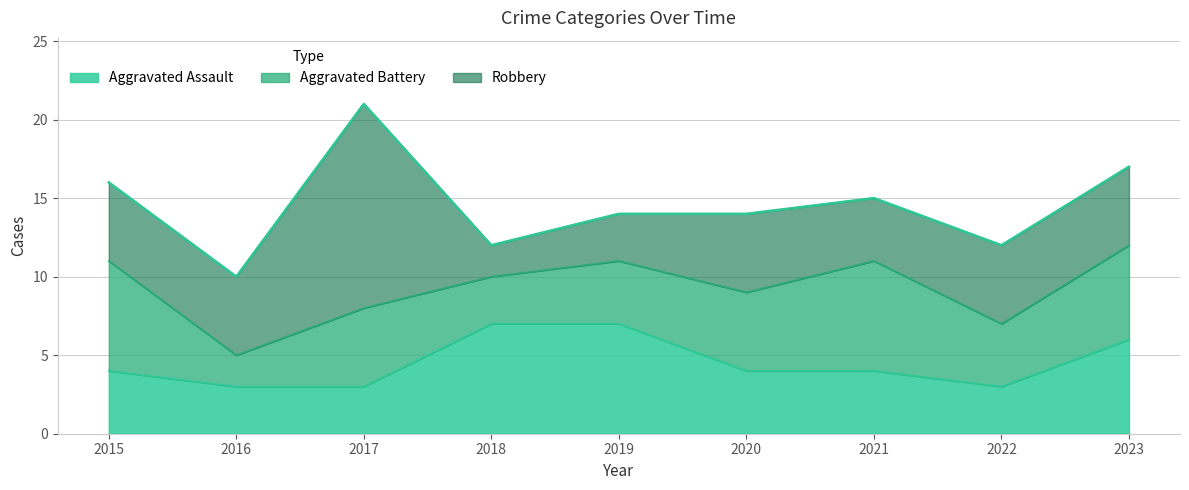

True or false: Aggravated Assault has more than 2 interior local peaks.

False